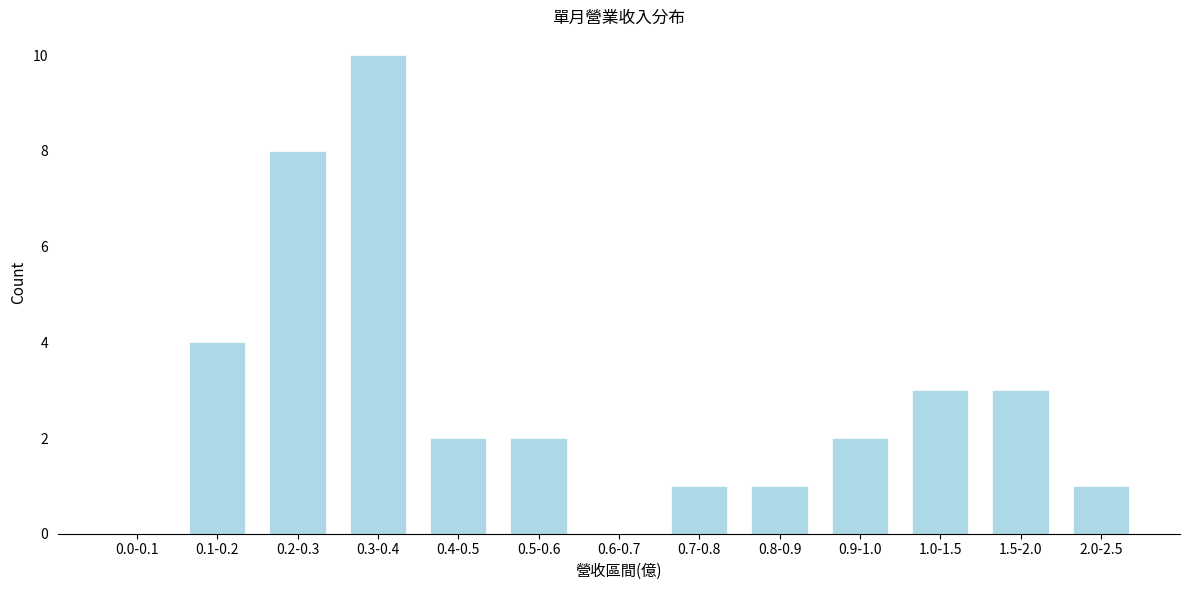

Reading left to right, what are all the values shown in this chart?

0.0-0.1=0	0.1-0.2=4	0.2-0.3=8	0.3-0.4=10	0.4-0.5=2	0.5-0.6=2	0.6-0.7=0	0.7-0.8=1	0.8-0.9=1	0.9-1.0=2	1.0-1.5=3	1.5-2.0=3	2.0-2.5=1